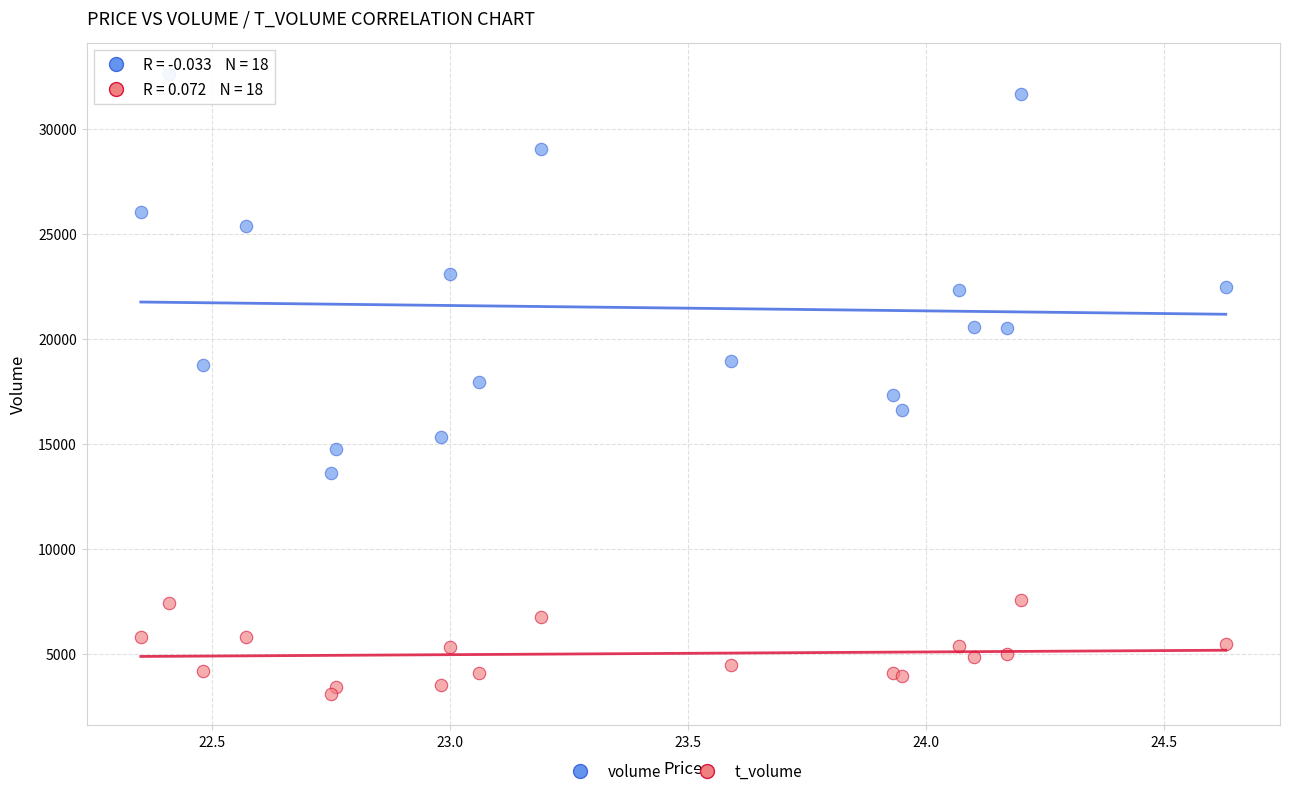

Which series contains the highest Y value?

volume